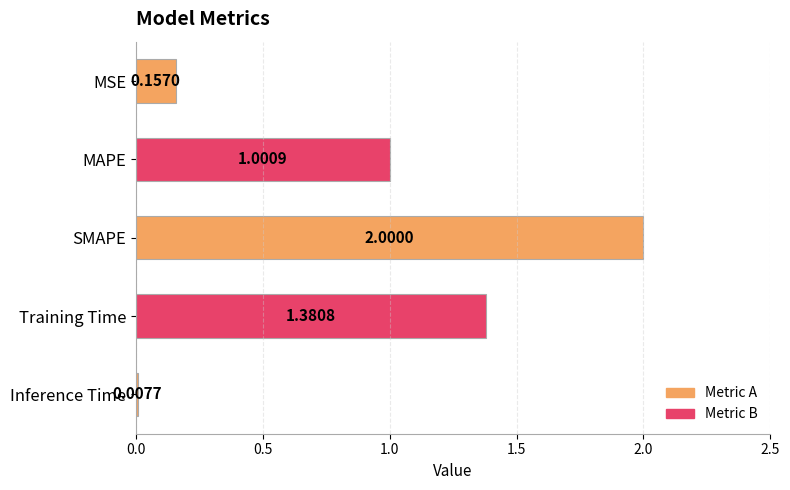

Between Training Time and MSE, which is larger?

Training Time